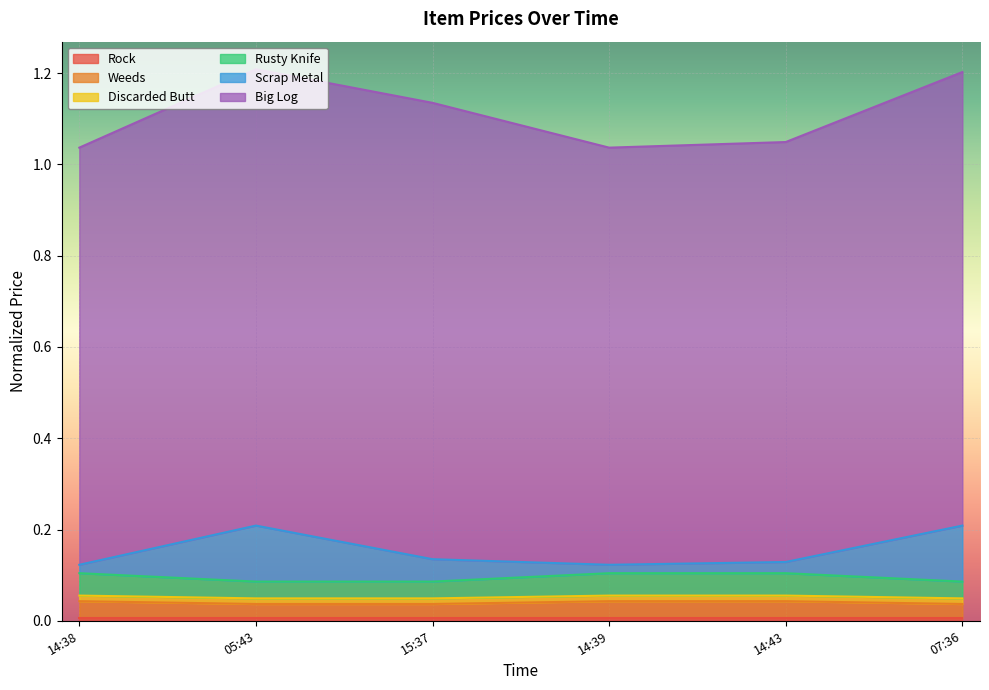

At how many categories does at least one series exceed 0?

6